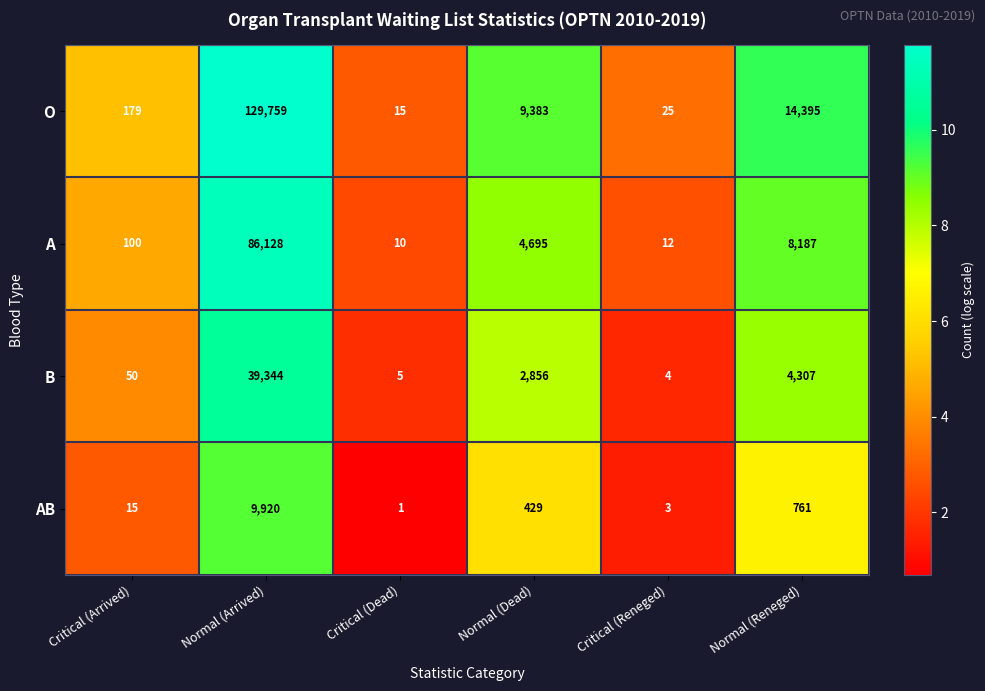

What is the difference between the maximum and minimum values in the AB series?

9919